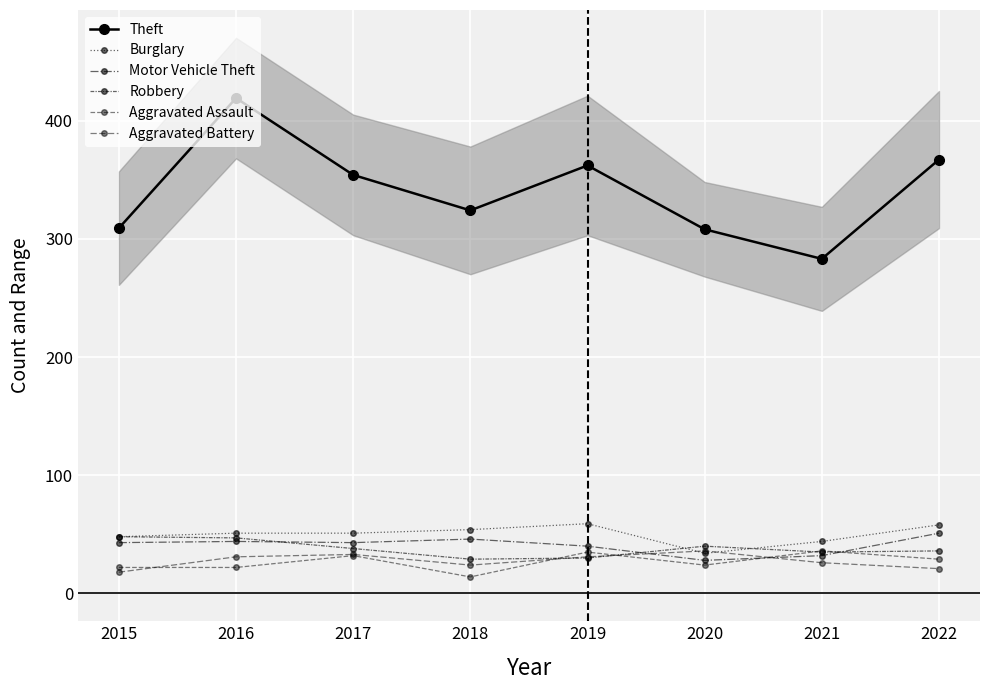

How many distinct data groups are displayed?

6